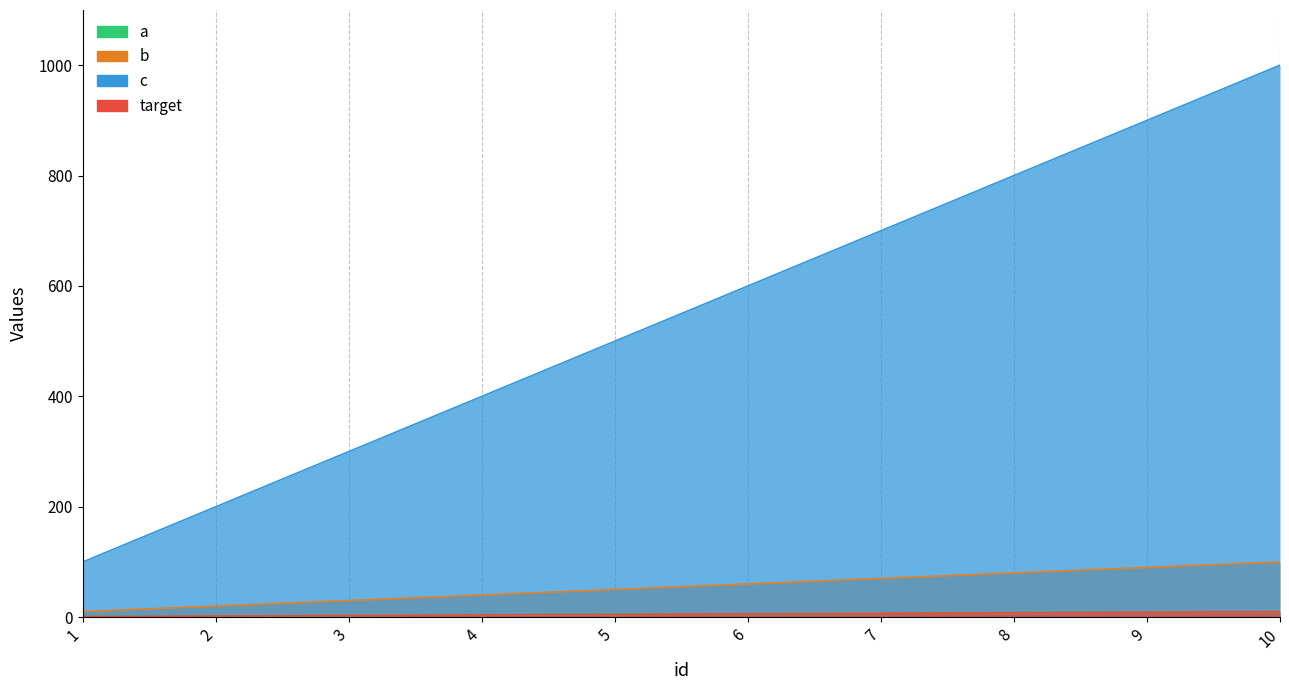

Rank the series at 5 from lowest to highest value.

a, target, b, c